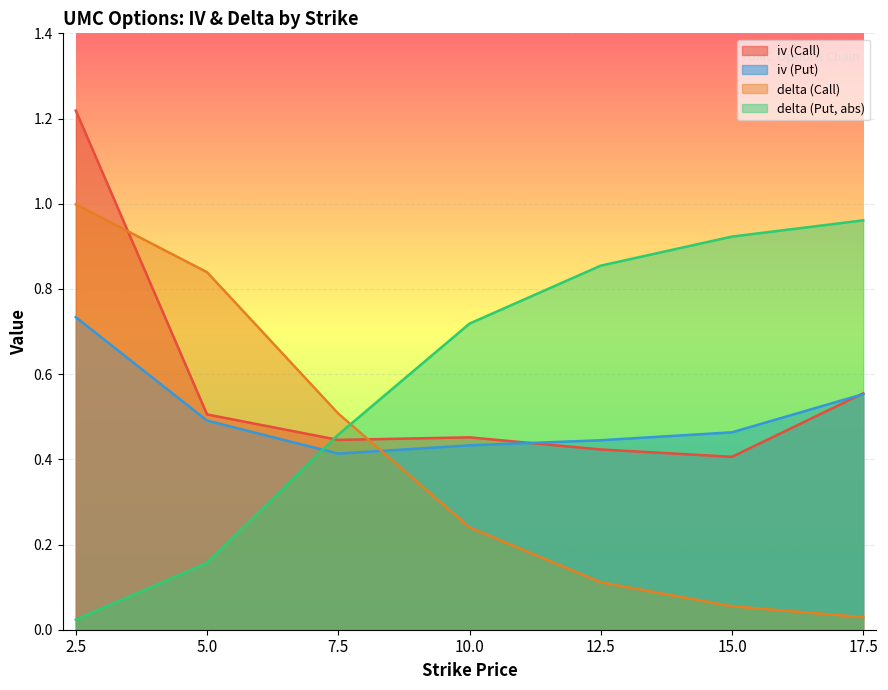

At which category is the sum across all series the highest?

2.5